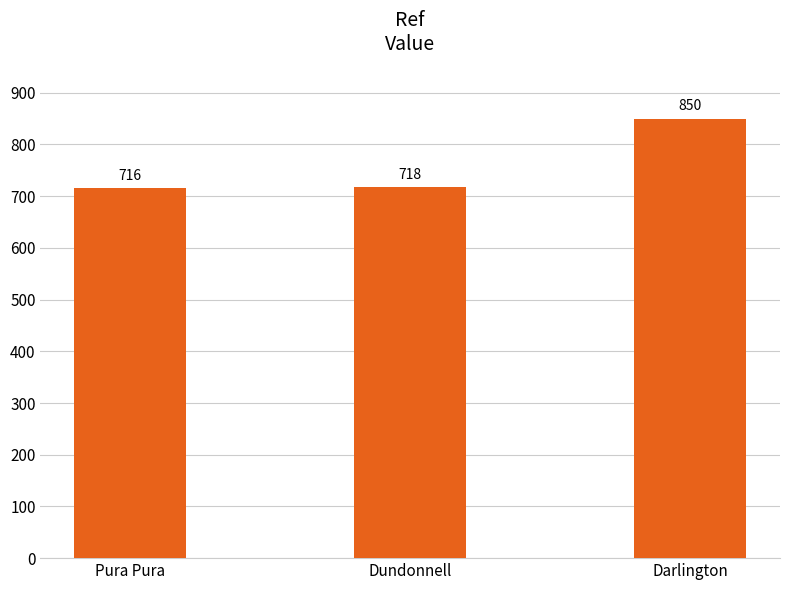

Rank the categories by value from highest to lowest.

Darlington, Dundonnell, Pura Pura